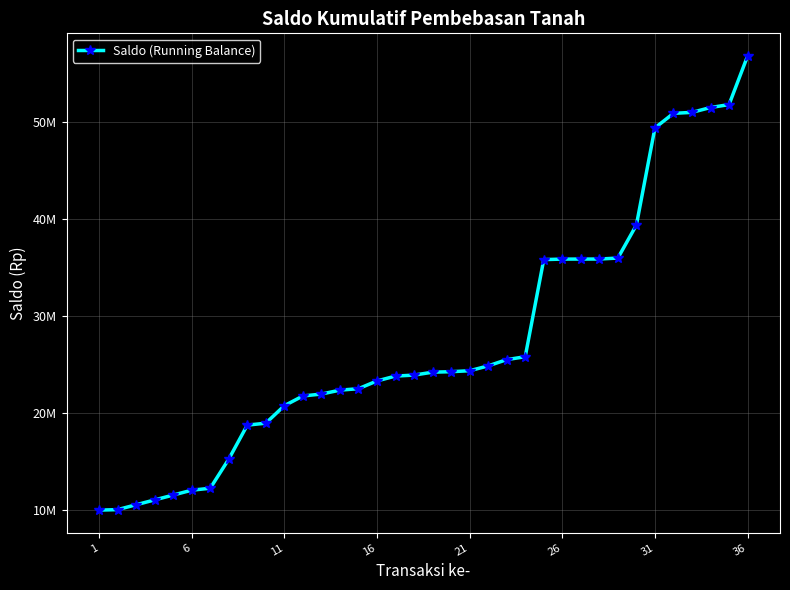

How many lines are shown in the chart?

1